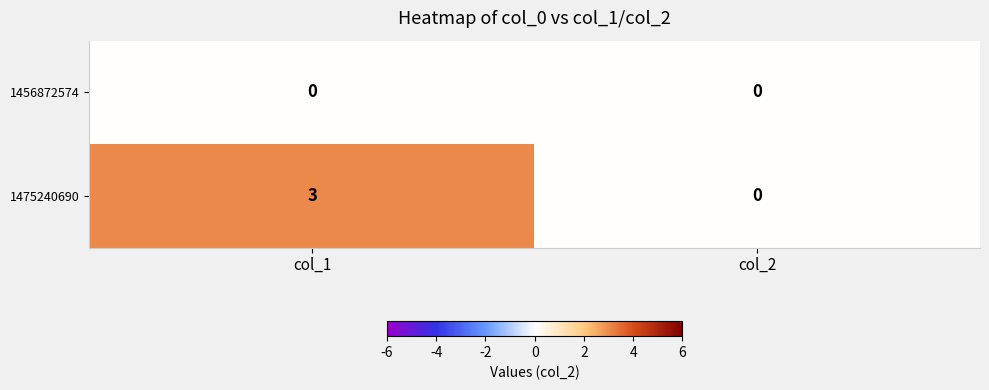

Which series has the largest total across all categories?

1475240690